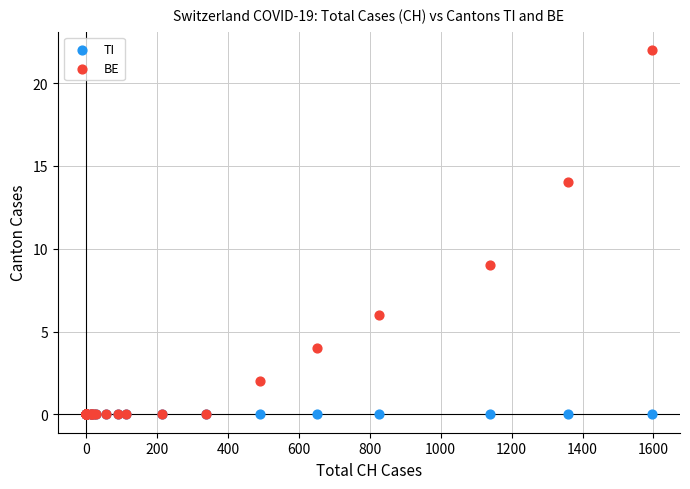

Across all series, what Y value is closest to 11?

9